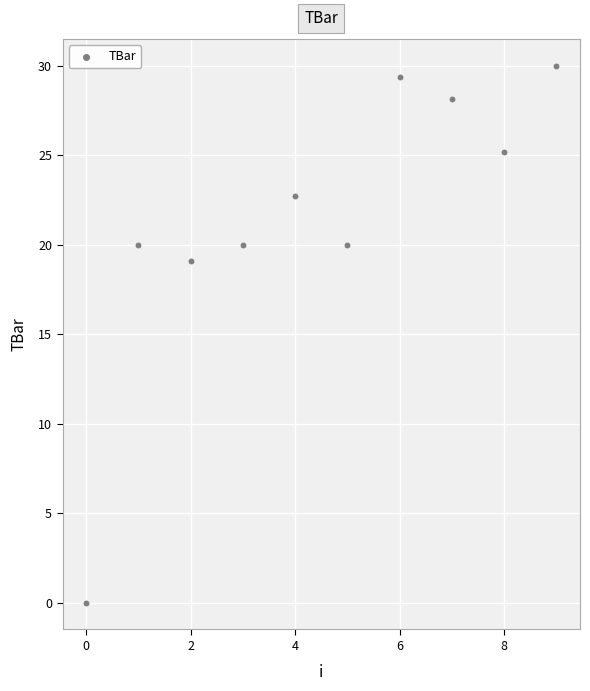

What is the range of Y values (max minus min)?

30.0